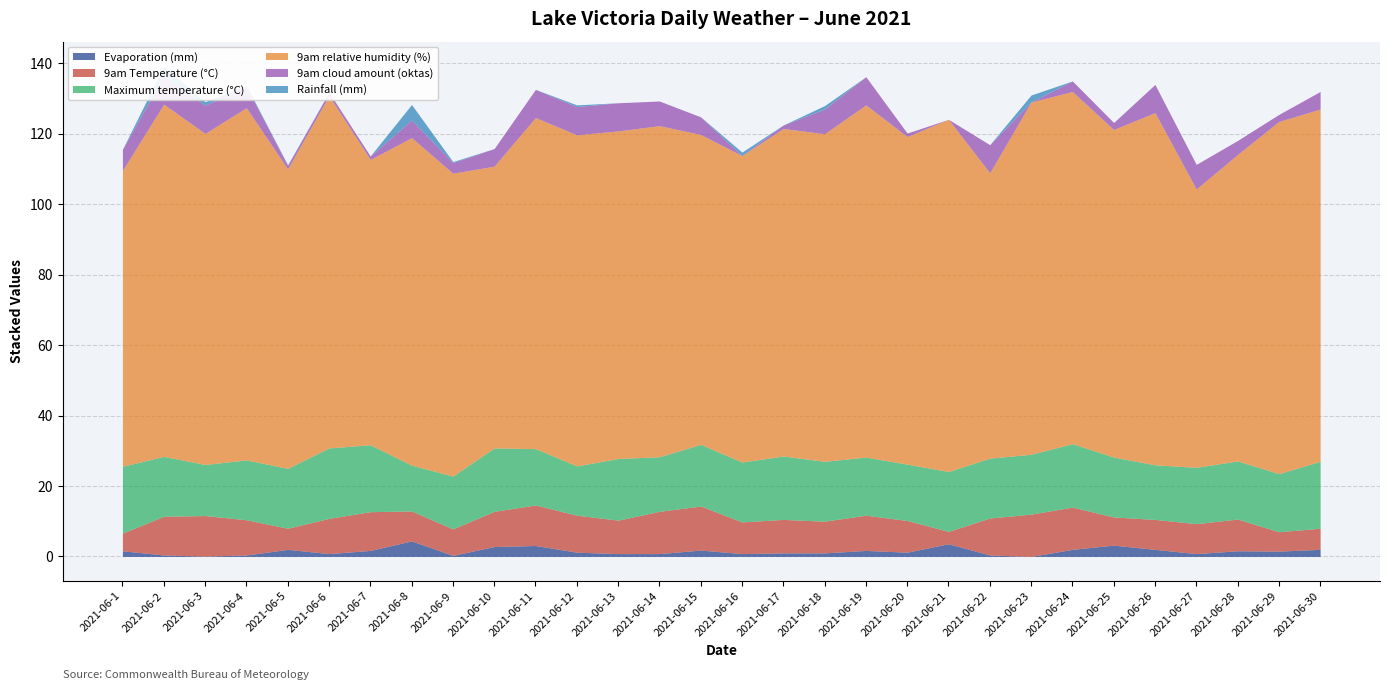

What is the value of the Evaporation (mm) point at the 3rd from the left?

0.1